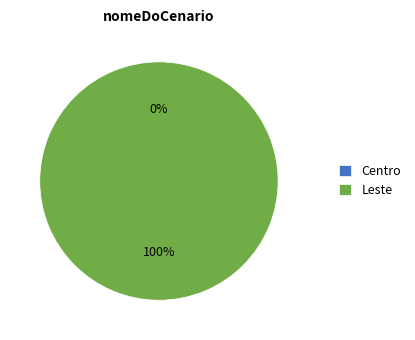

What is the smallest slice in the pie chart?

Centro